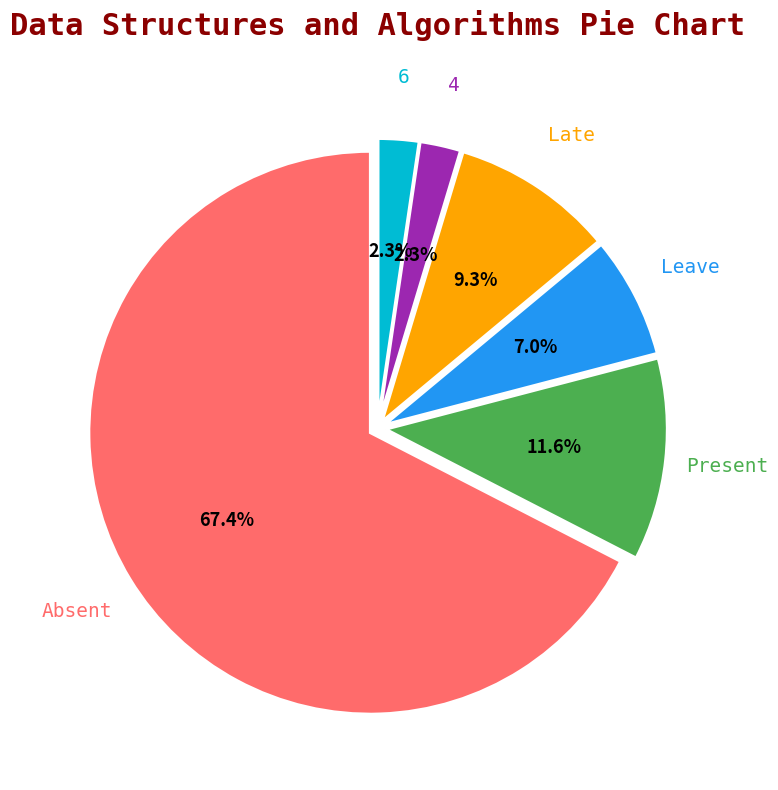

Is there a majority slice in this chart?

Yes